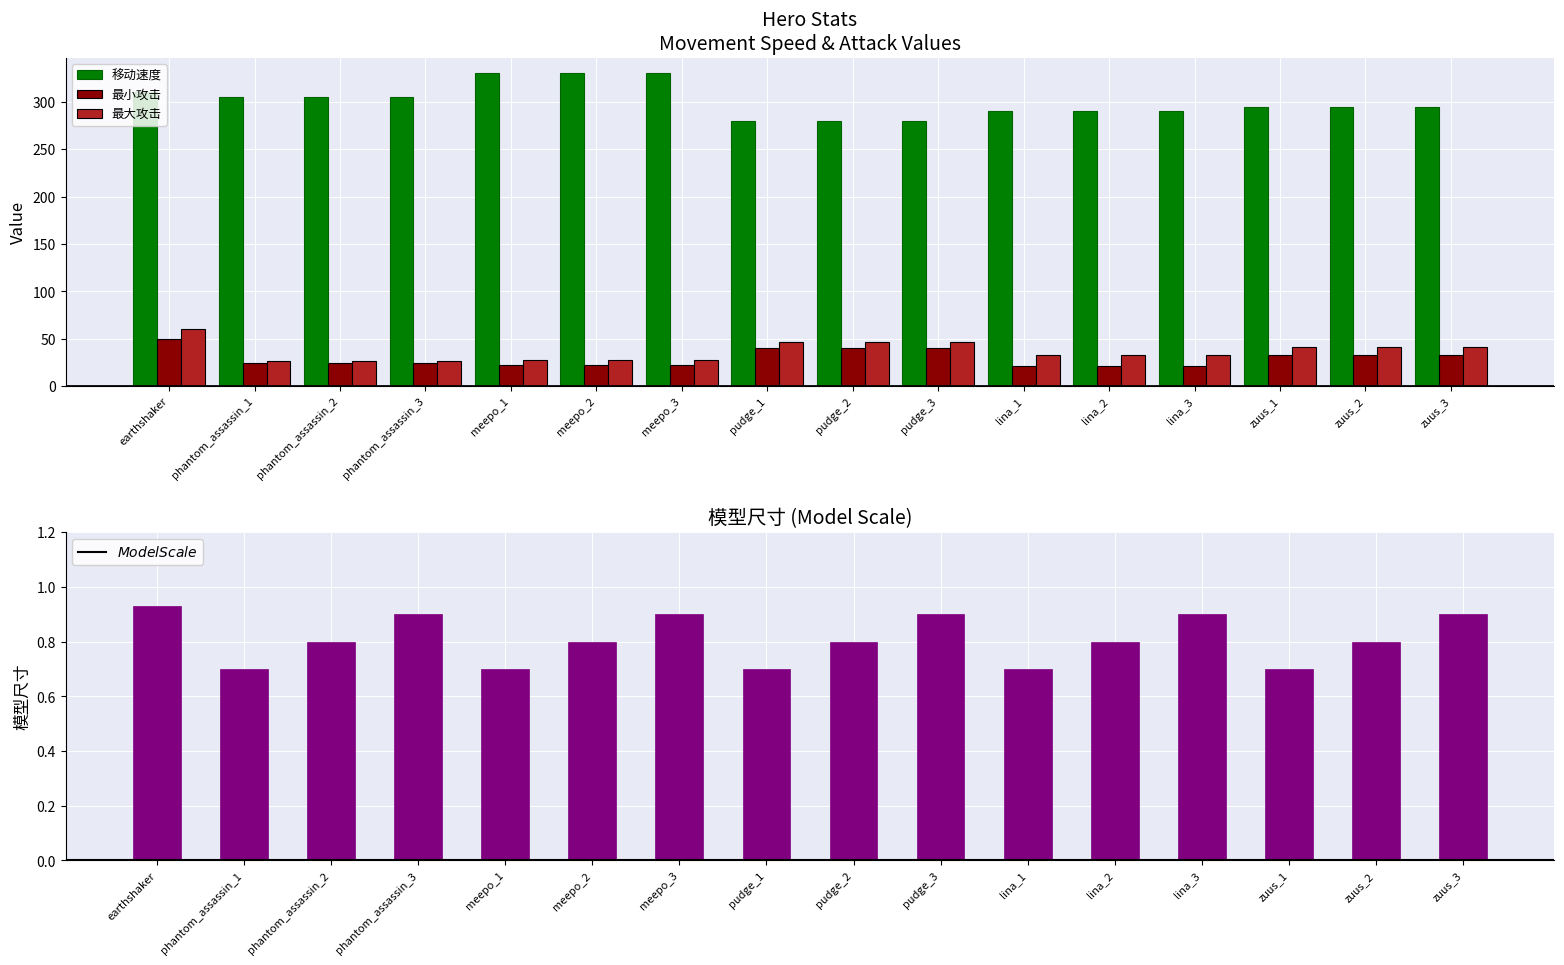

At how many categories does at least one series exceed 140?

16